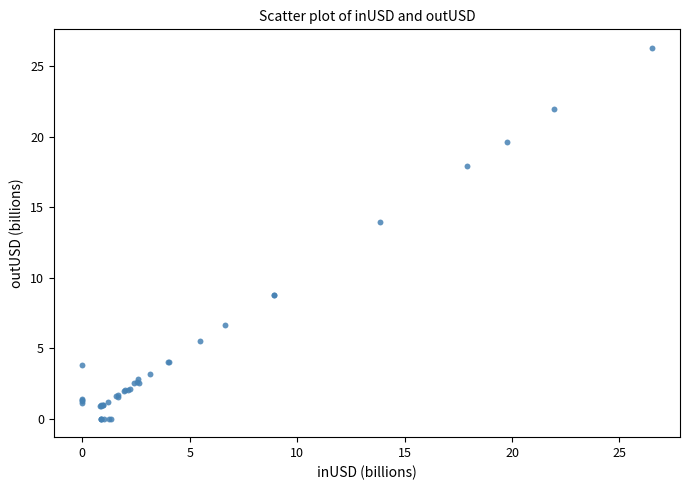

What Y value in the scatter plot is closest to 13?

14.0